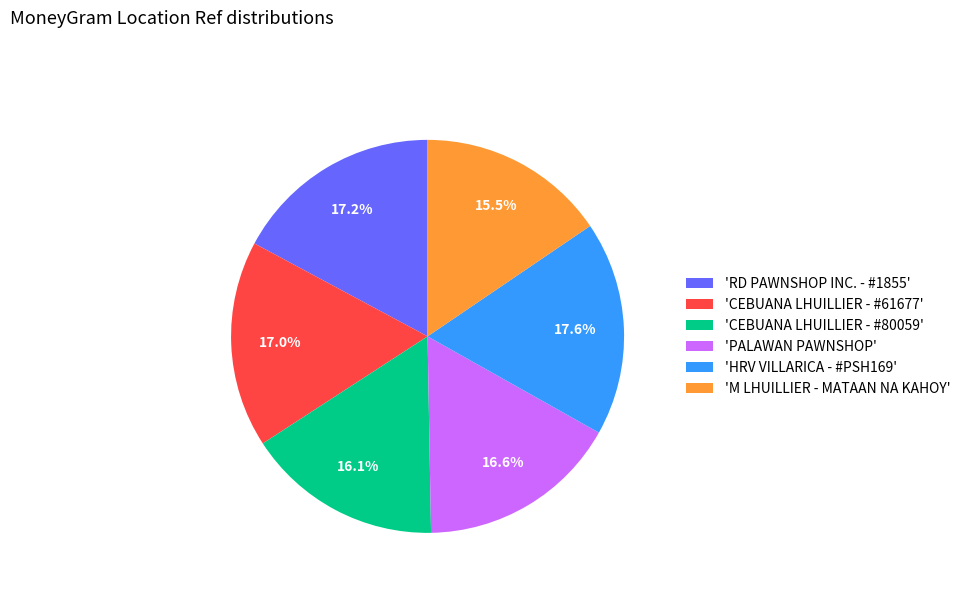

Is there a majority slice in this chart?

No